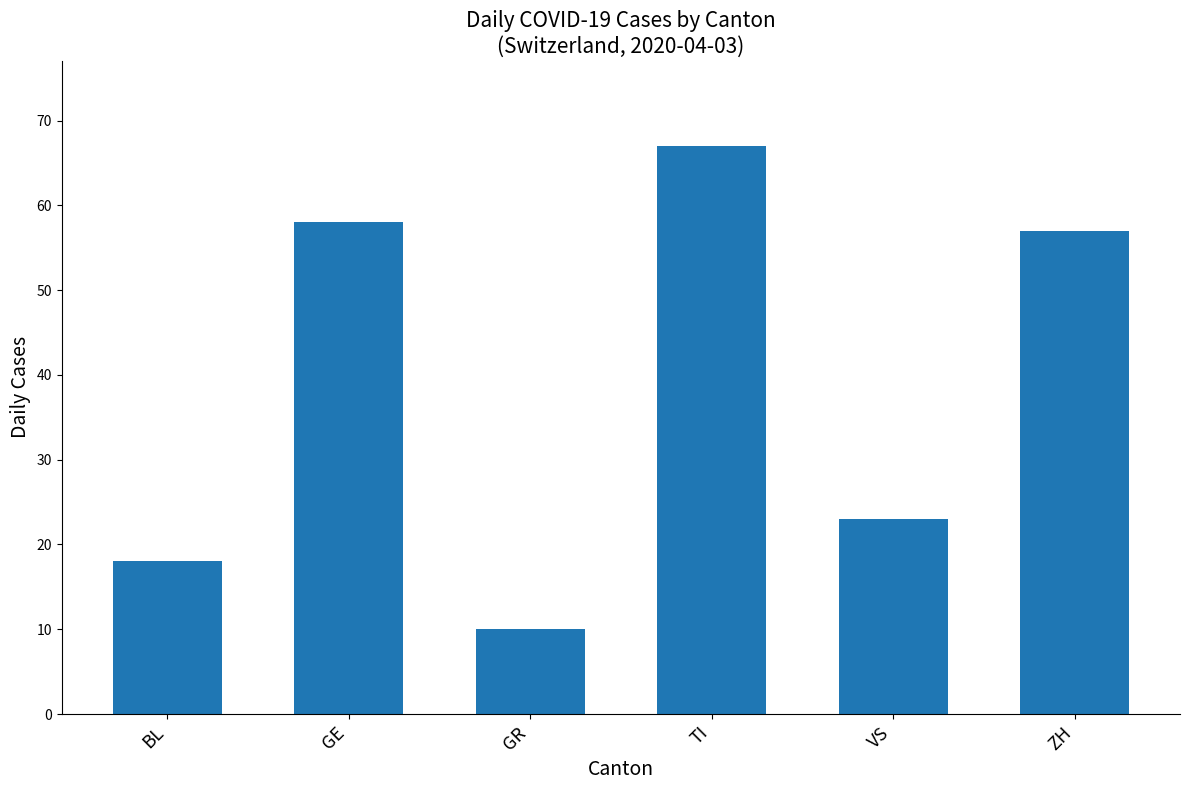

What is the ratio of the value at ZH to the value at TI?

0.9